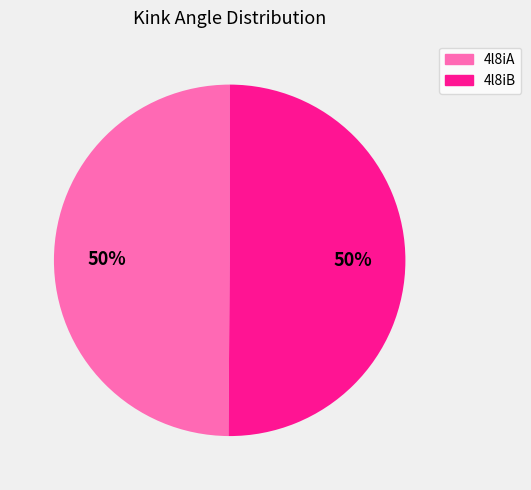

What is the ratio of the value at 4l8iB to the value at 4l8iA?

1.0